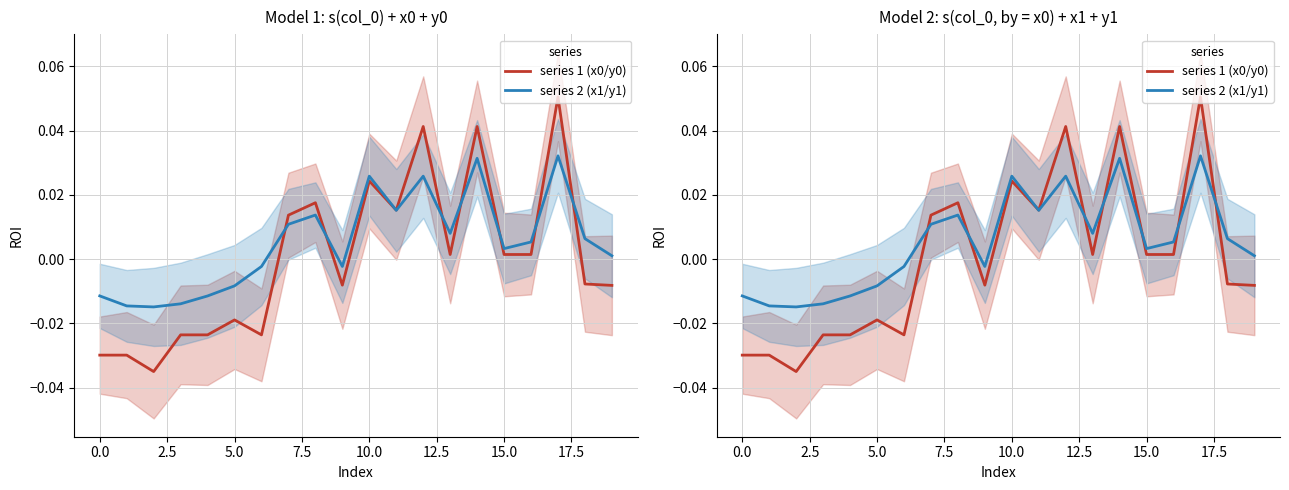

Rank the series at 5.0 from lowest to highest value.

series 1 (x0/y0), series 2 (x1/y1)